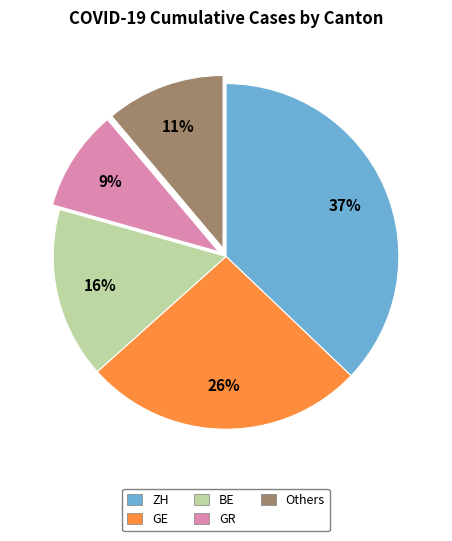

To the nearest percent, what is the average slice percentage?

20%